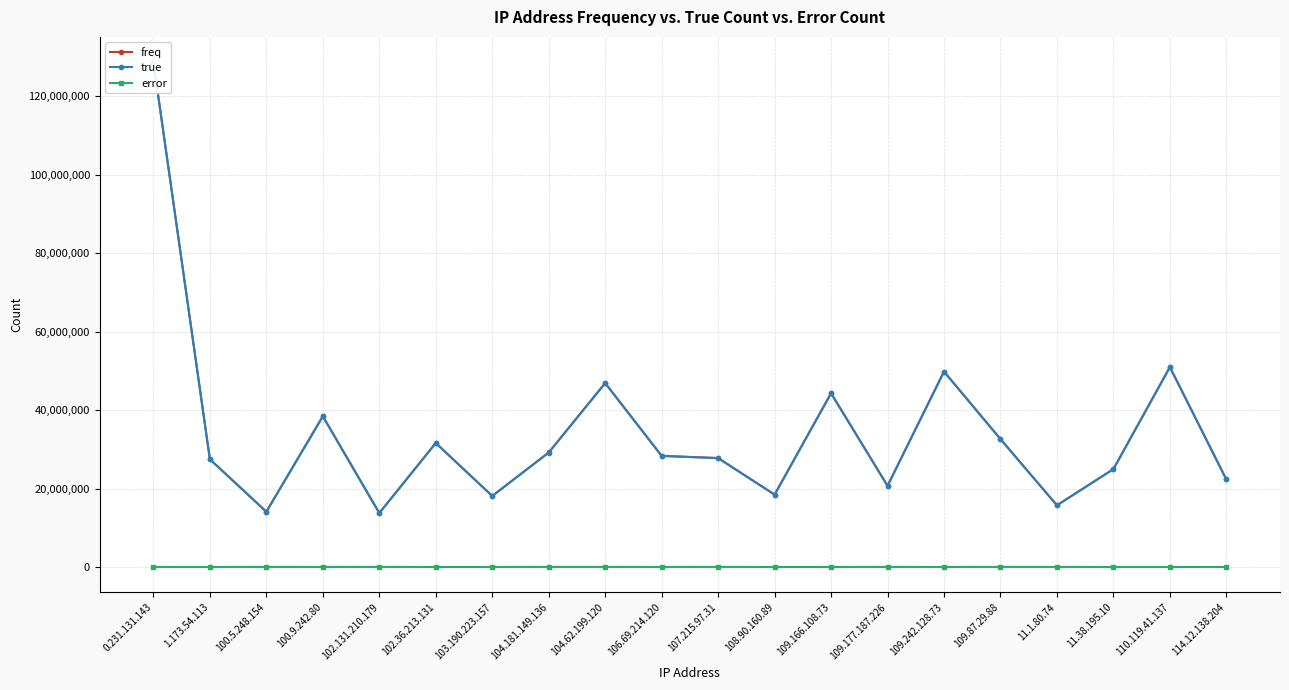

What is the sum of all freq values?

684393884